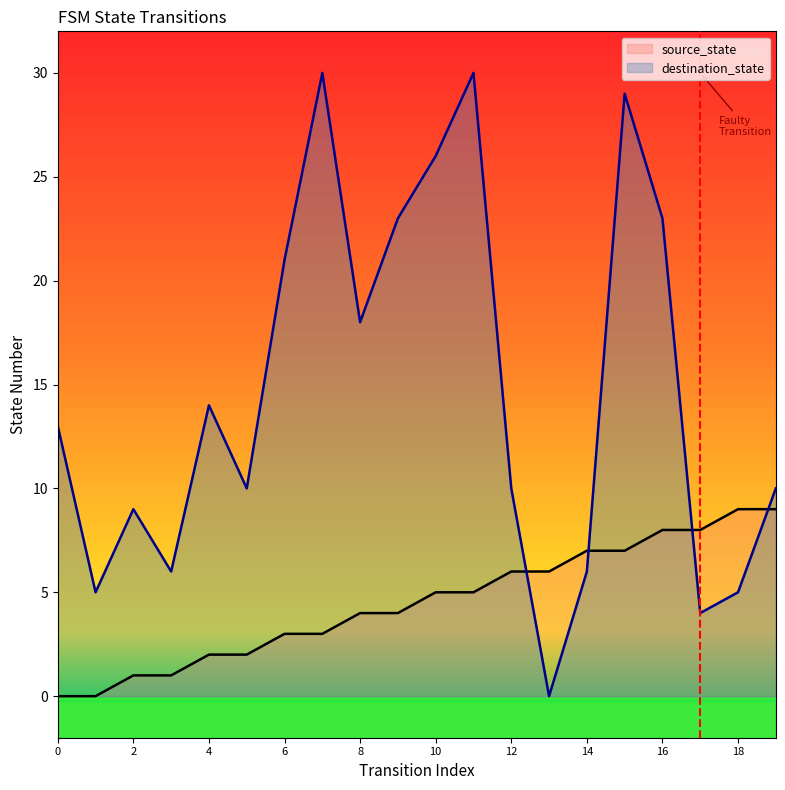

True or false: destination_state has more than 2 interior local peaks.

True